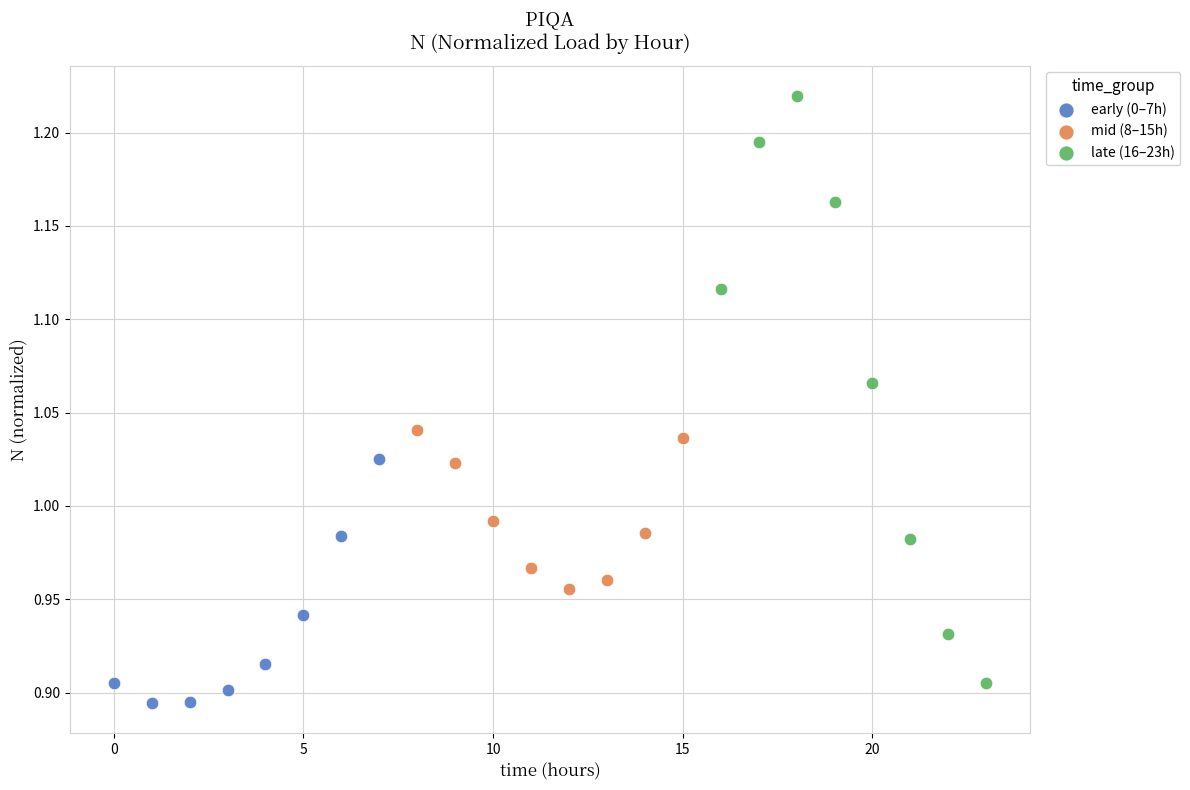

Which series has the largest Y range (max minus min)?

late (16–23h)